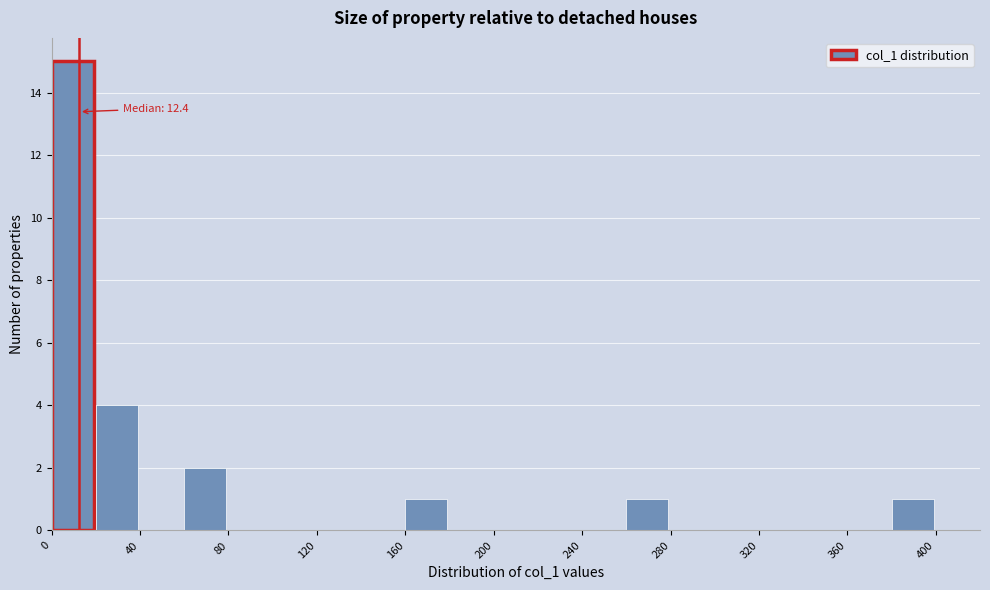

Over which range of the x-axis is the bar tallest?

0 to 20